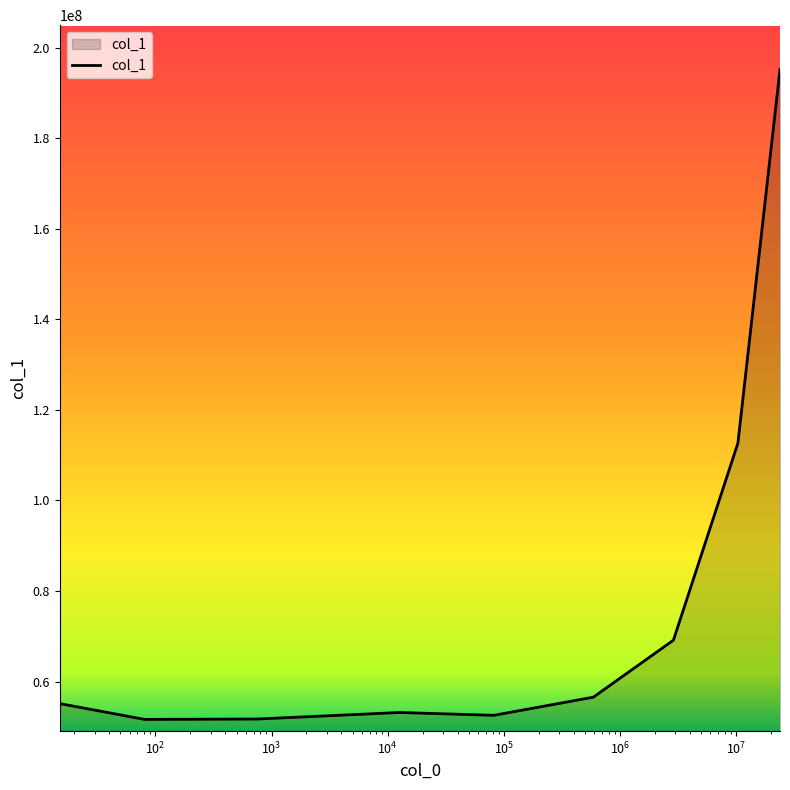

What is the smallest value displayed?

51655087